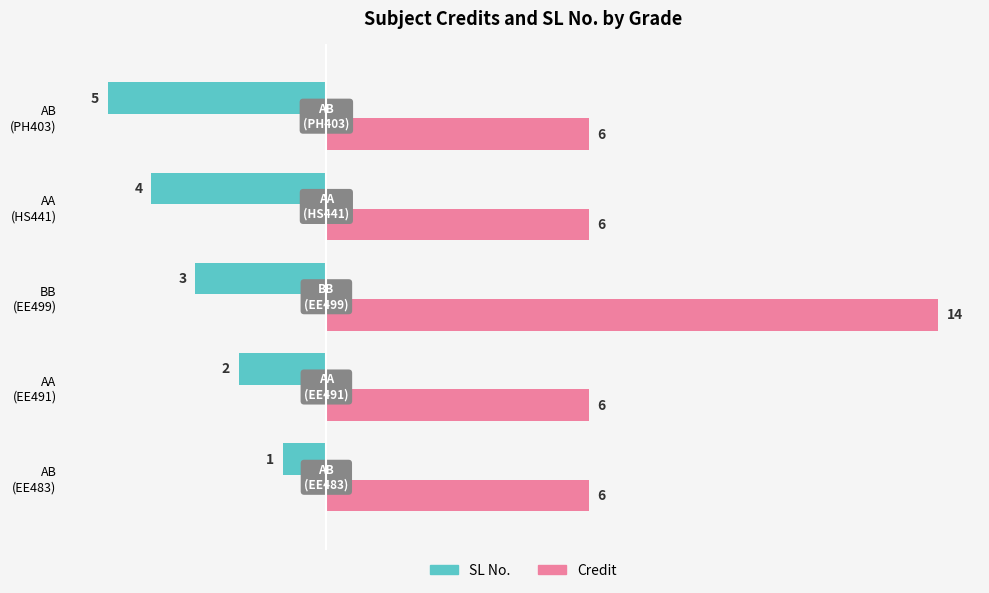

What are all the series names shown in the legend?

SL No., Credit